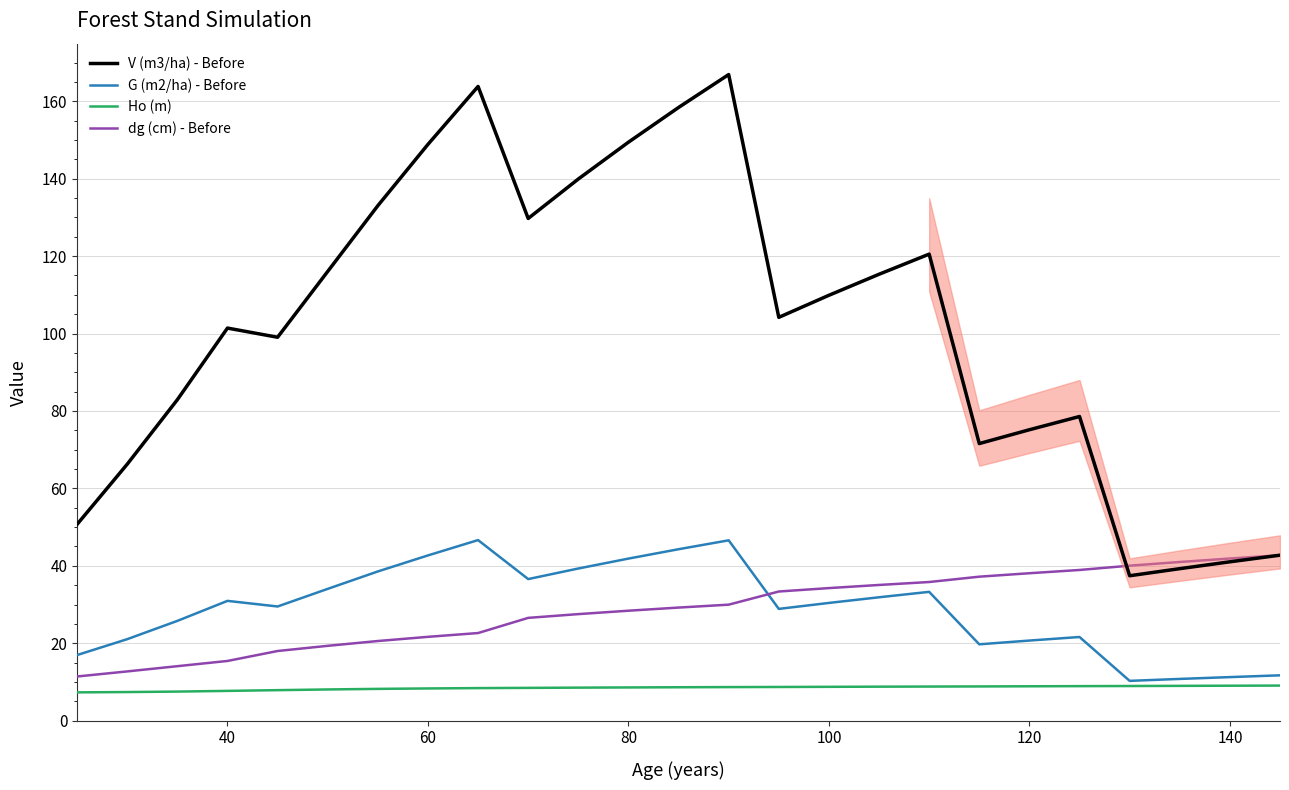

Which series has the largest total across all categories?

V (m3/ha) - Before